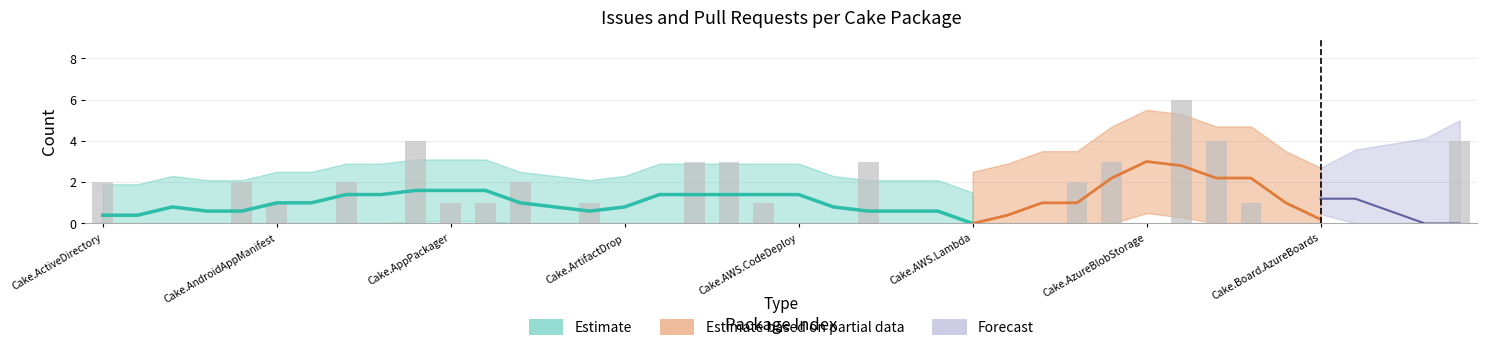

What is the difference between the values at Cake.AssemblyInfoReflector and Cake.ActiveDirectory?

1